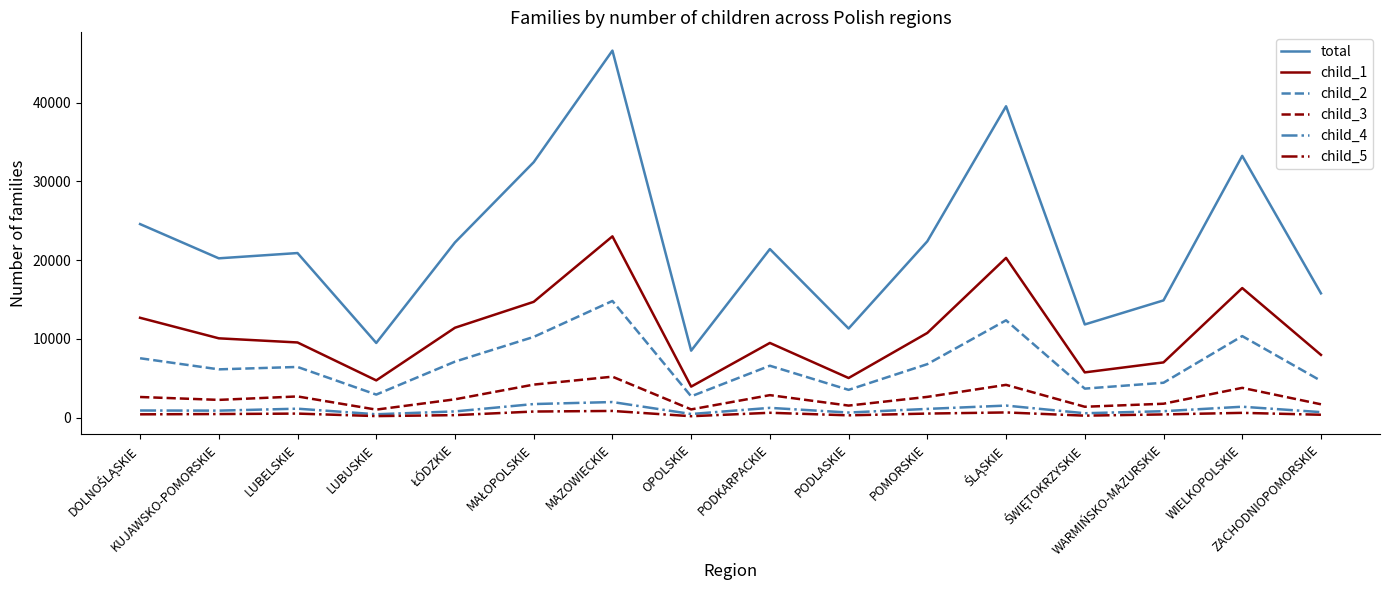

Which series has the largest total across all categories?

total